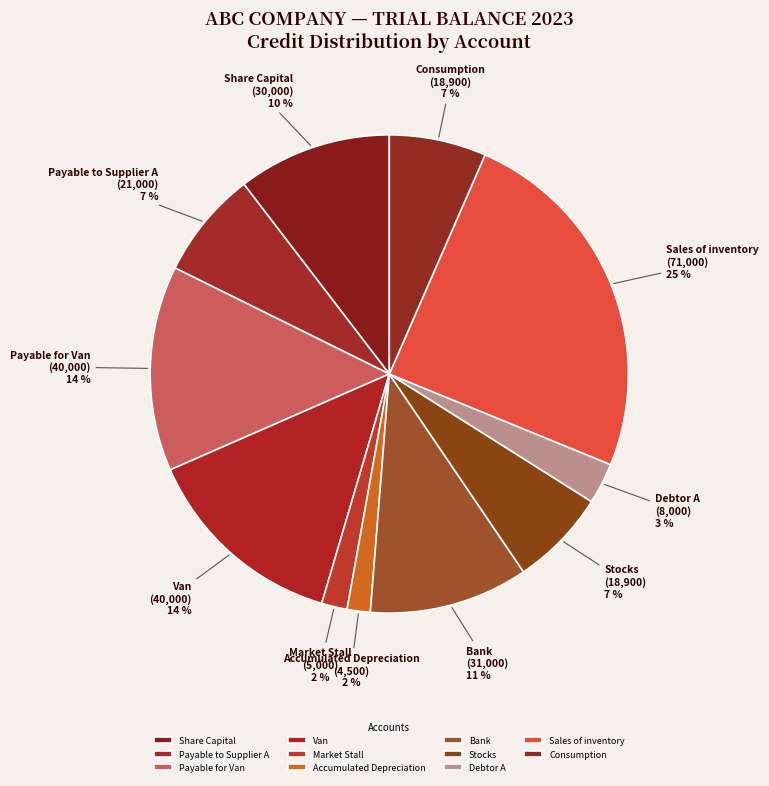

What is the largest slice in the pie chart?

Sales of inventory